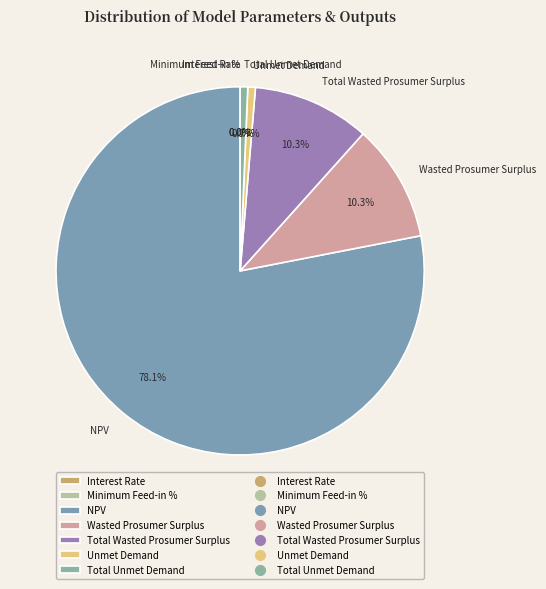

How many segments does this pie chart have?

7